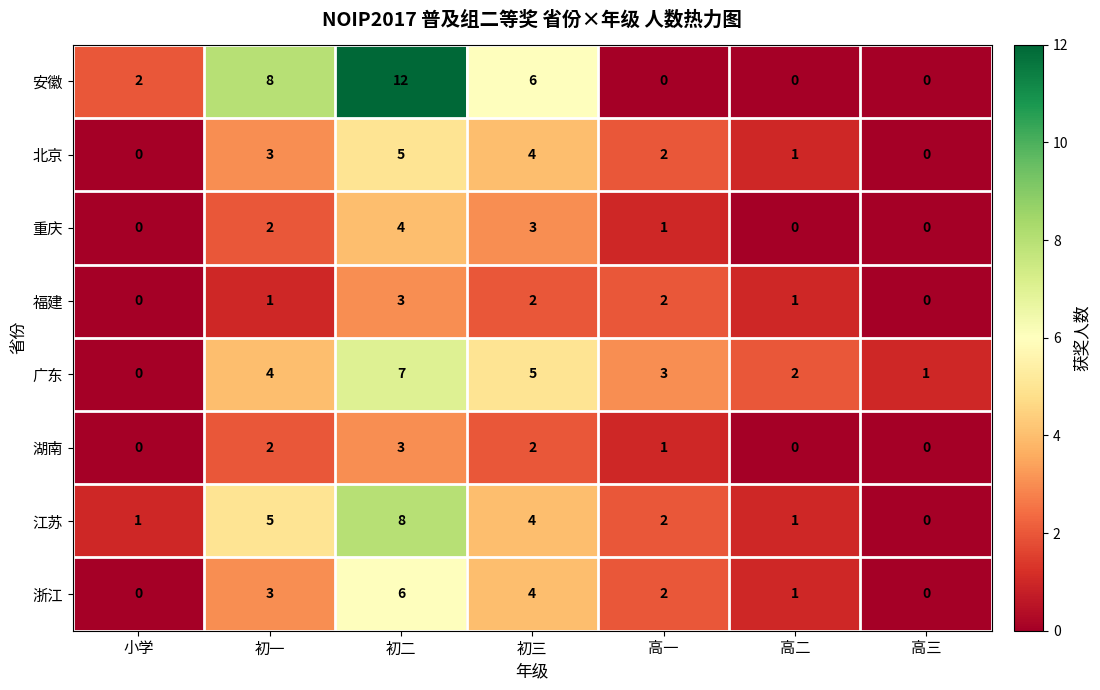

Where does the 浙江 series first go above 2?

初一